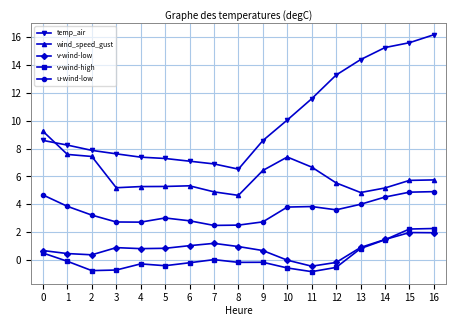

At which category does the chart reach its peak across all series?

16